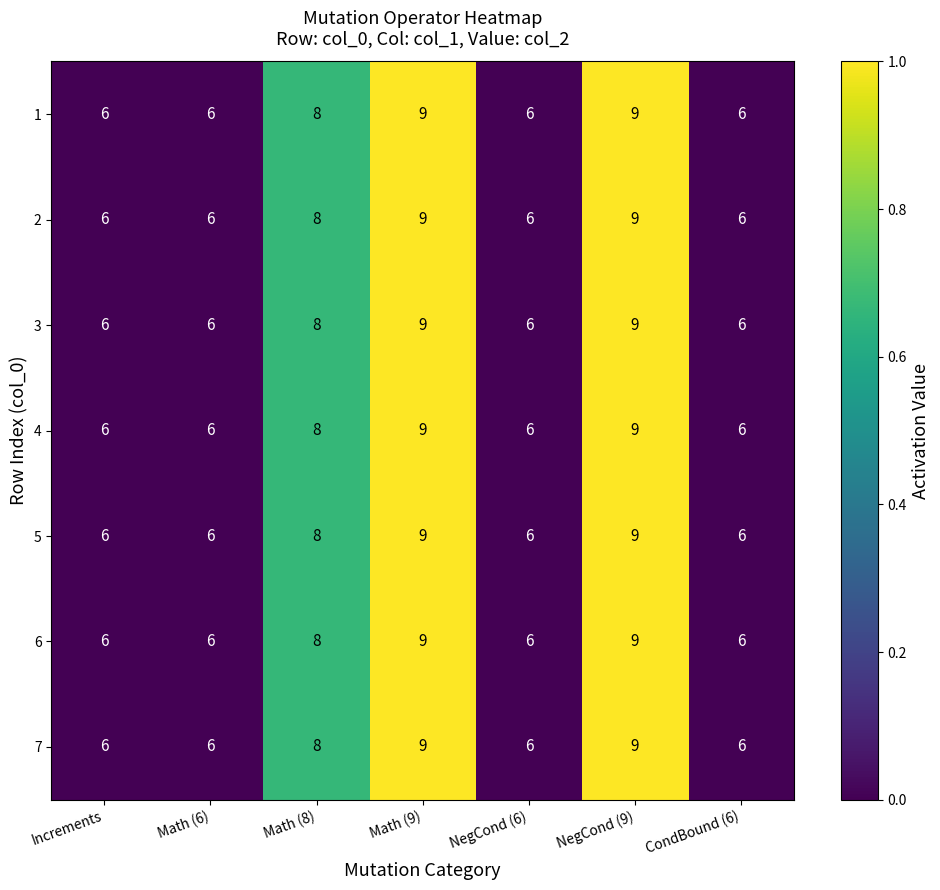

Is the value of 4 at Math (6) greater than the value of 3 at NegCond (9)?

No